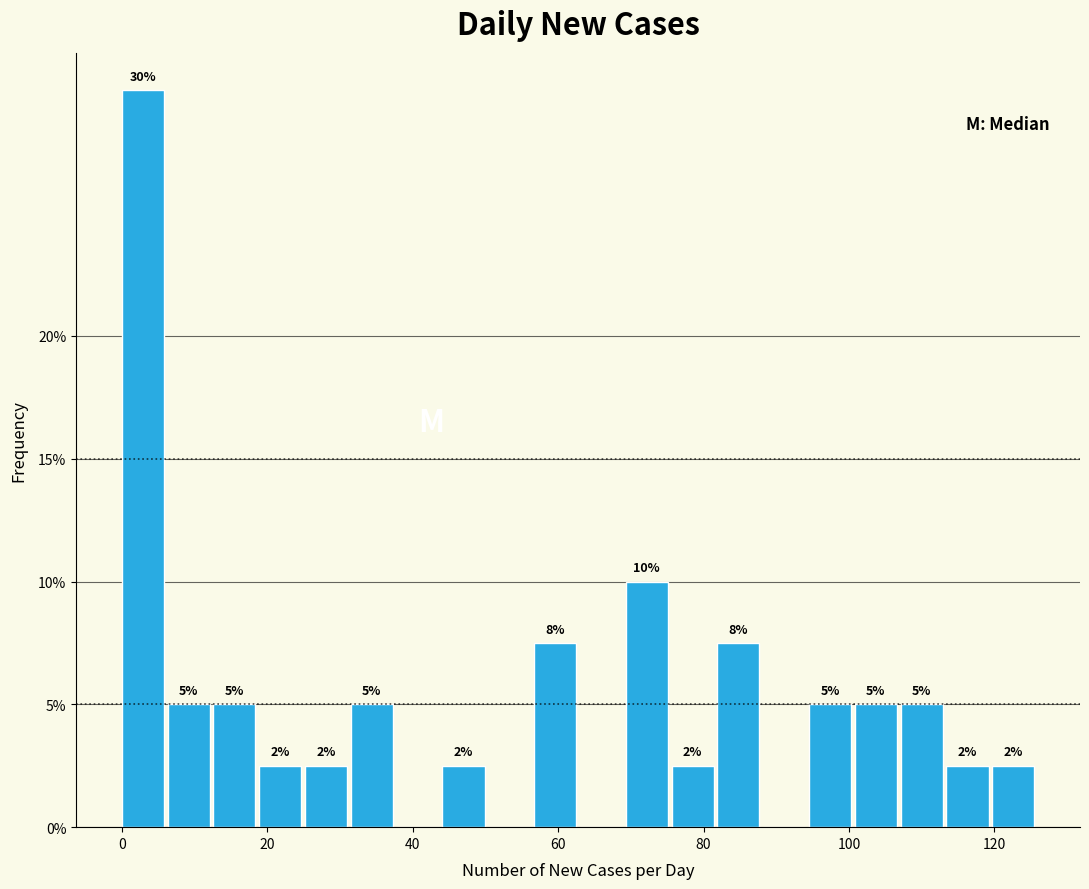

Around what value on the x-axis is the tallest bar? Give the approximate position of its centre, as read against the axis.

2